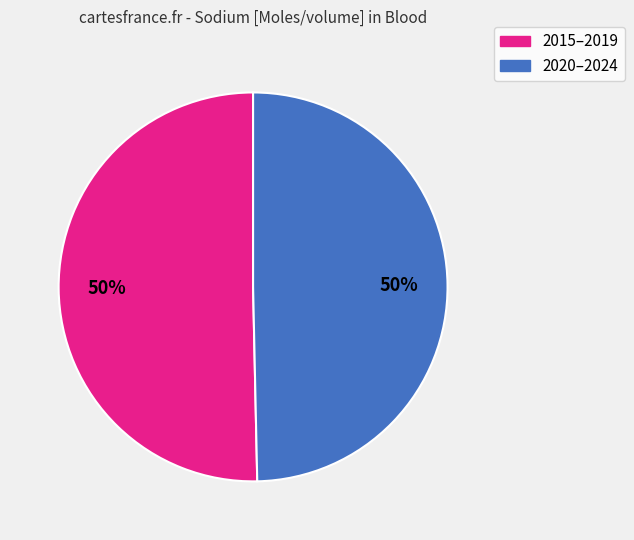

To the nearest percent, what is the average slice percentage?

50%